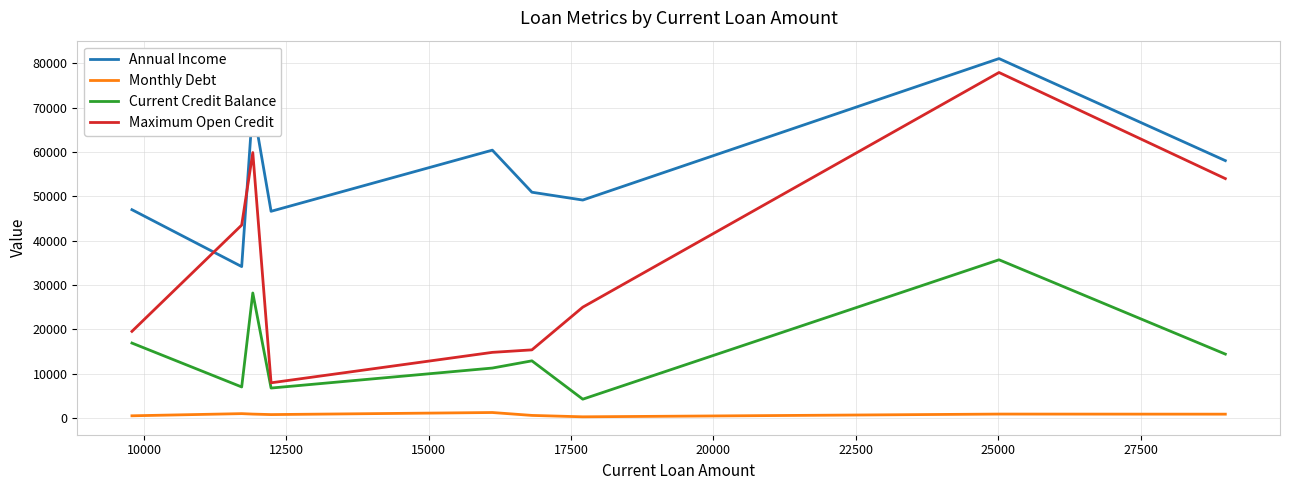

Which series has the largest range (max minus min)?

Maximum Open Credit